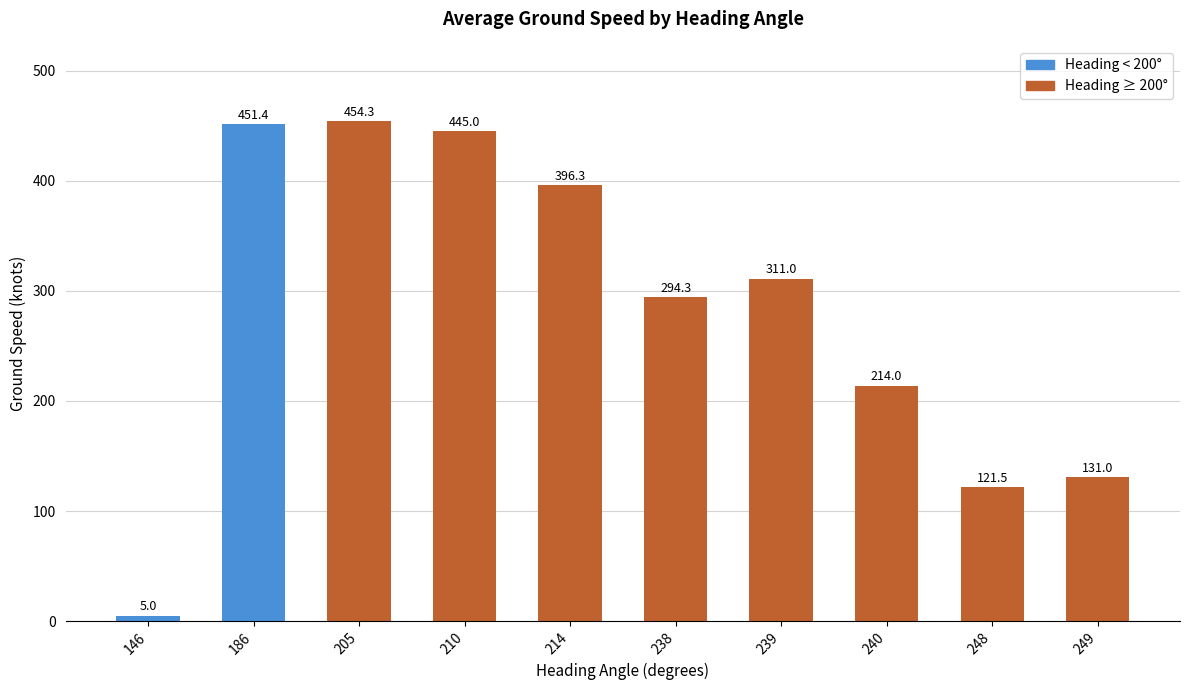

What is the change in value from 186 to 238?

-157.1